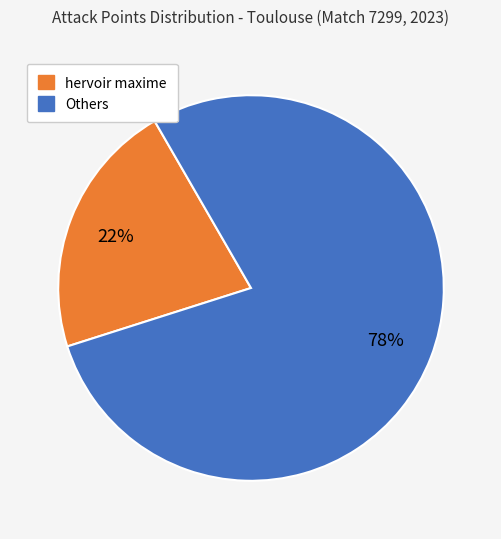

To the nearest percent, what is the average slice percentage?

50%